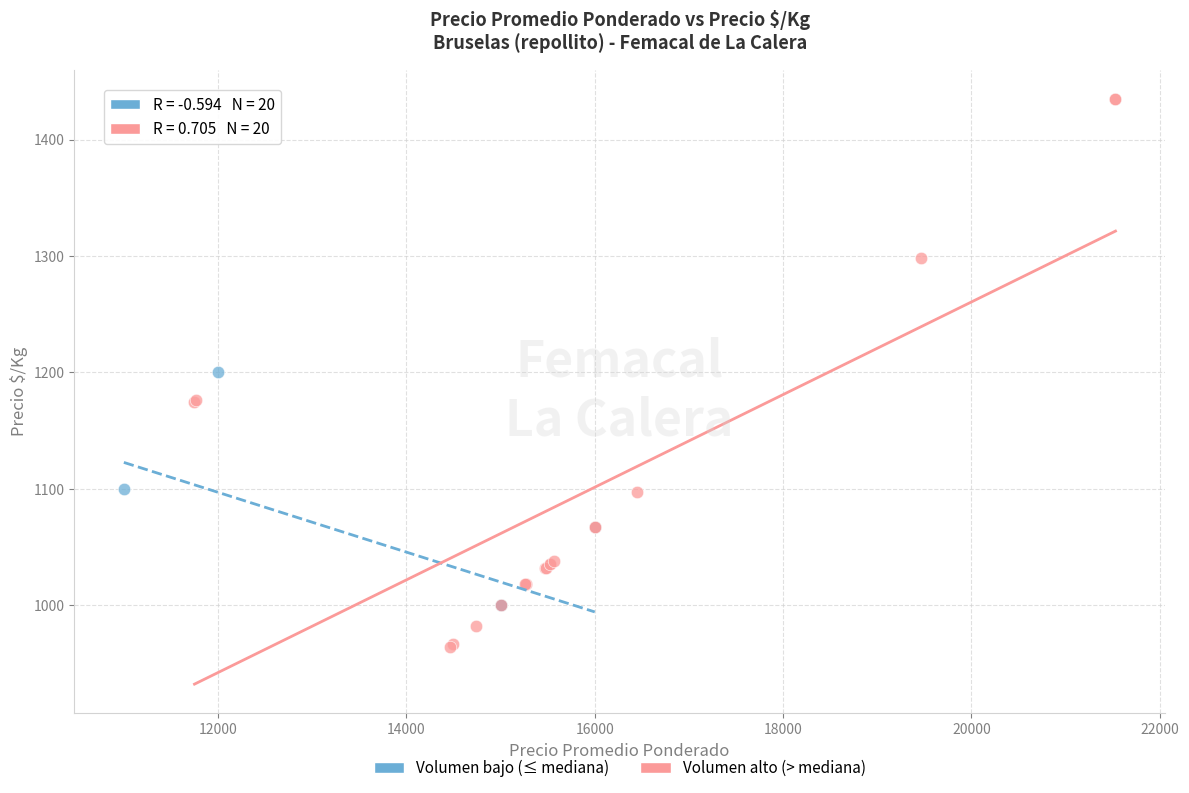

Which series reaches the maximum Y coordinate?

Volumen alto (> mediana)